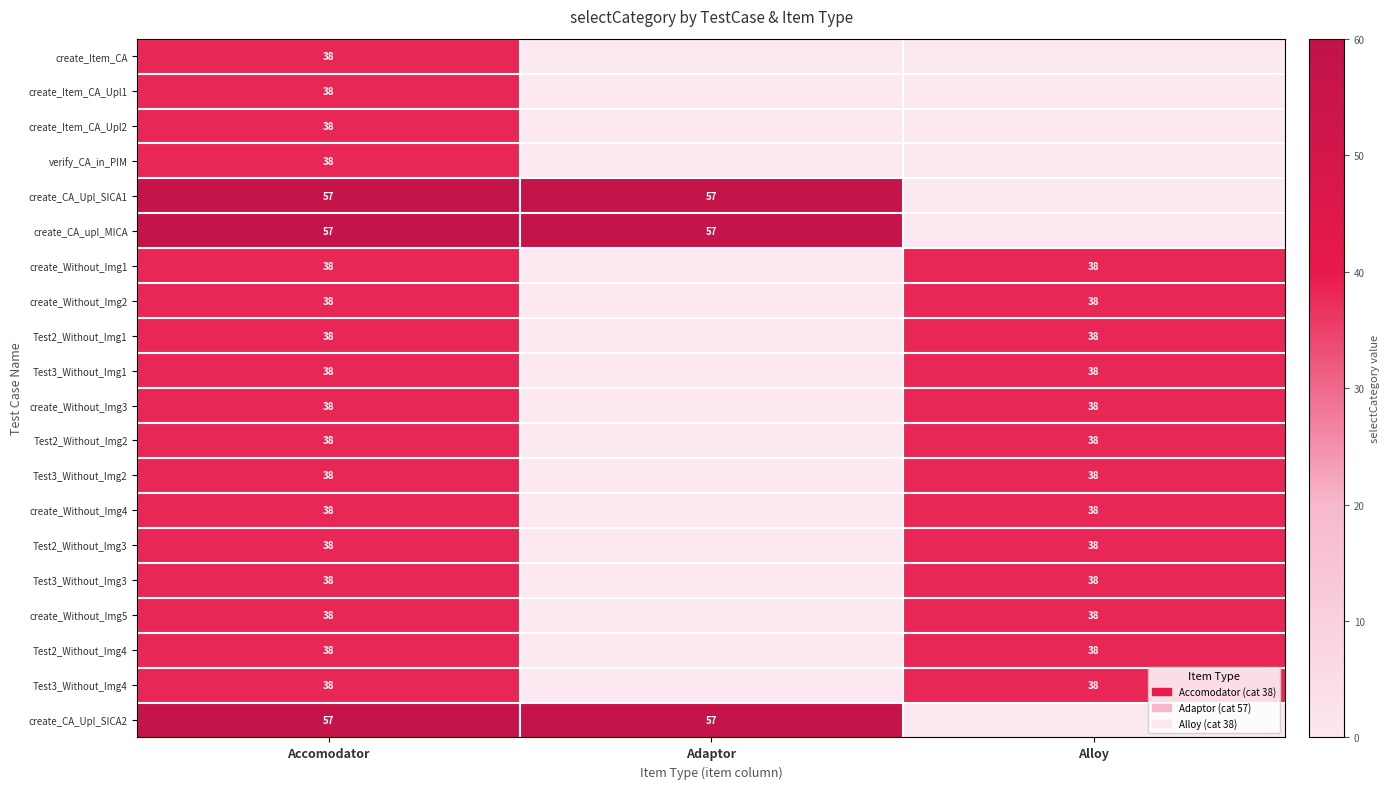

What is the spread (max minus min) of values at Accomodator?

19